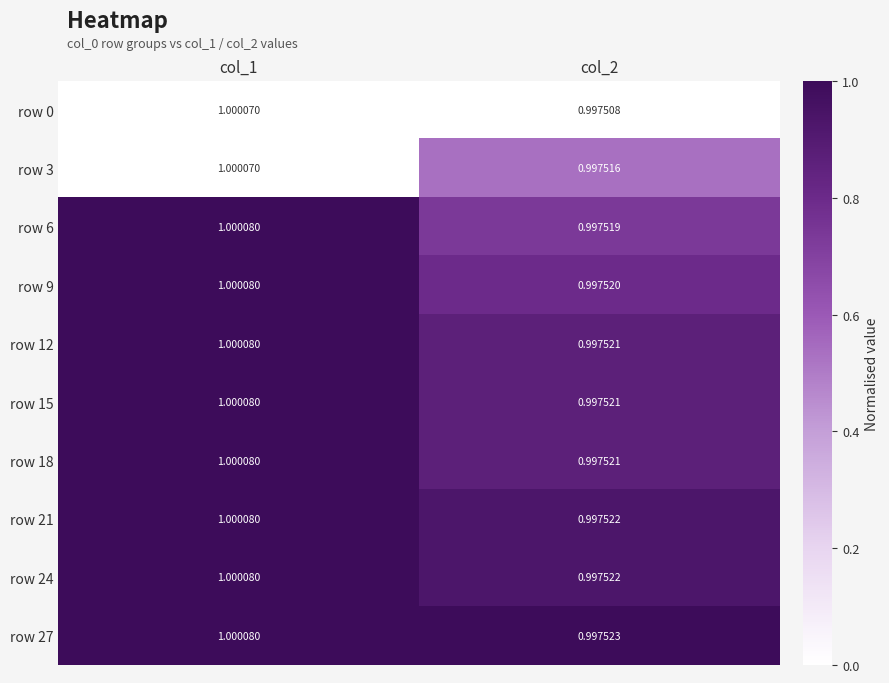

Which series has the widest spread of values?

row 0